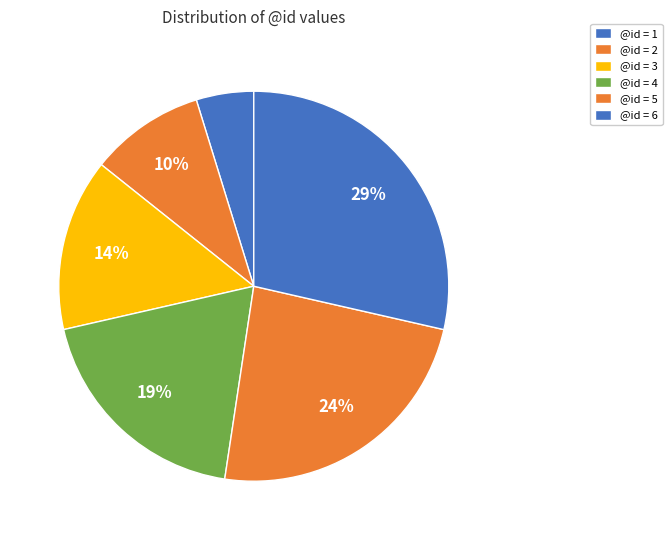

How many segments does this pie chart have?

6